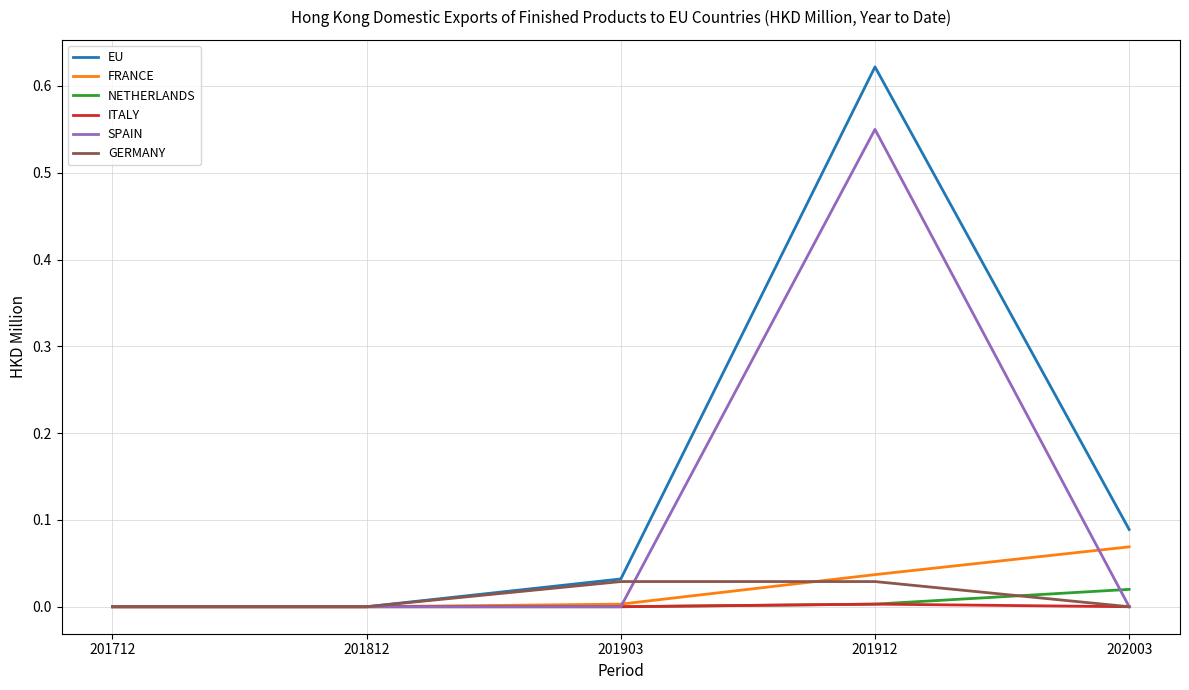

The value of SPAIN at 201812 is -0.3. True or false?

False